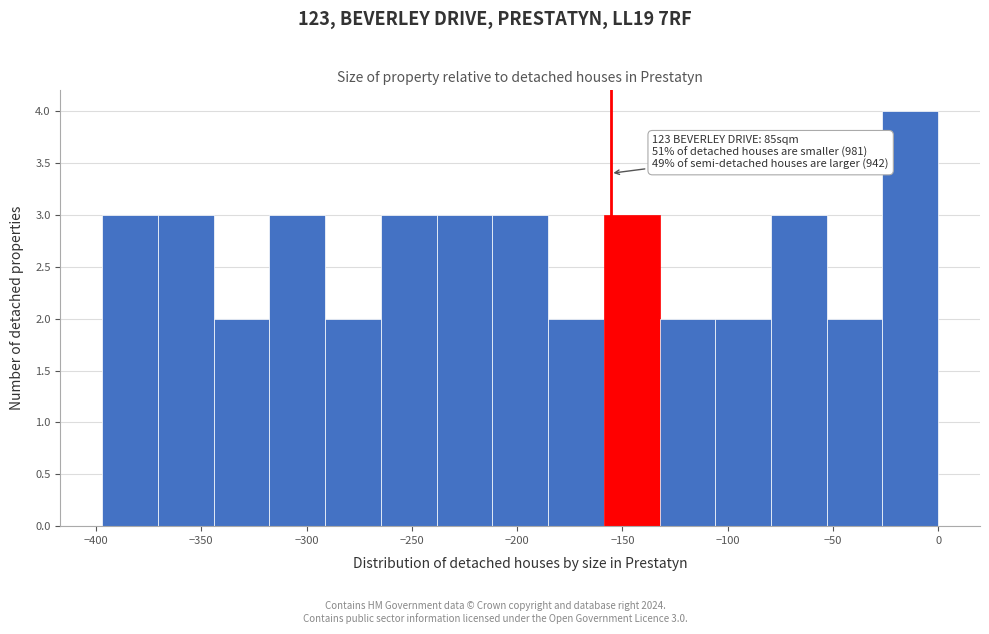

Over which range of the x-axis is the bar tallest?

-25 to 0